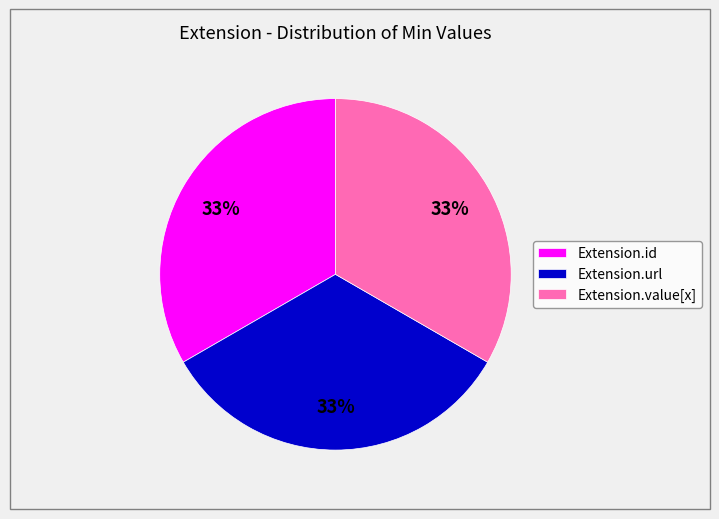

Approximately how many times larger is the value at Extension.value[x] compared to Extension.id?

1.0